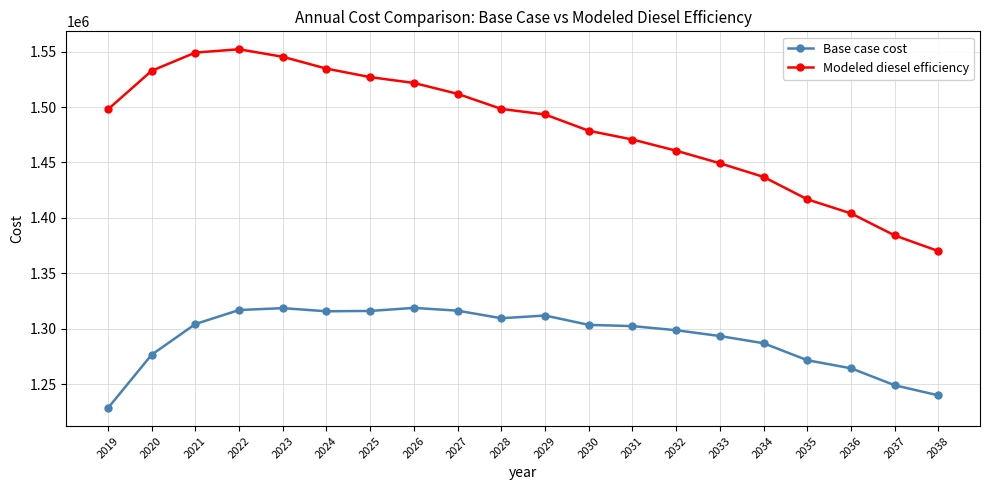

The value of Base case cost at 2035 is 743135.5. True or false?

False